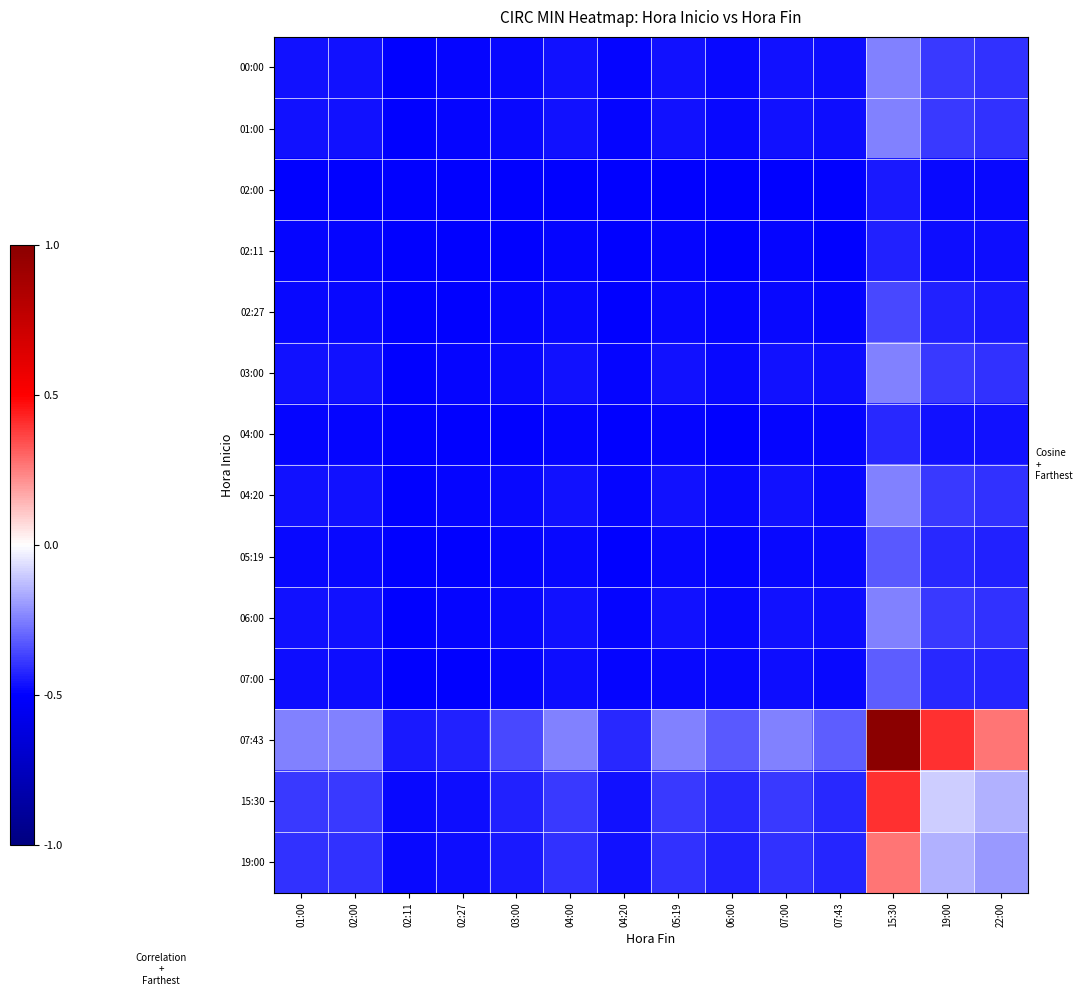

Between 04:20 and 01:00, which is larger?

01:00